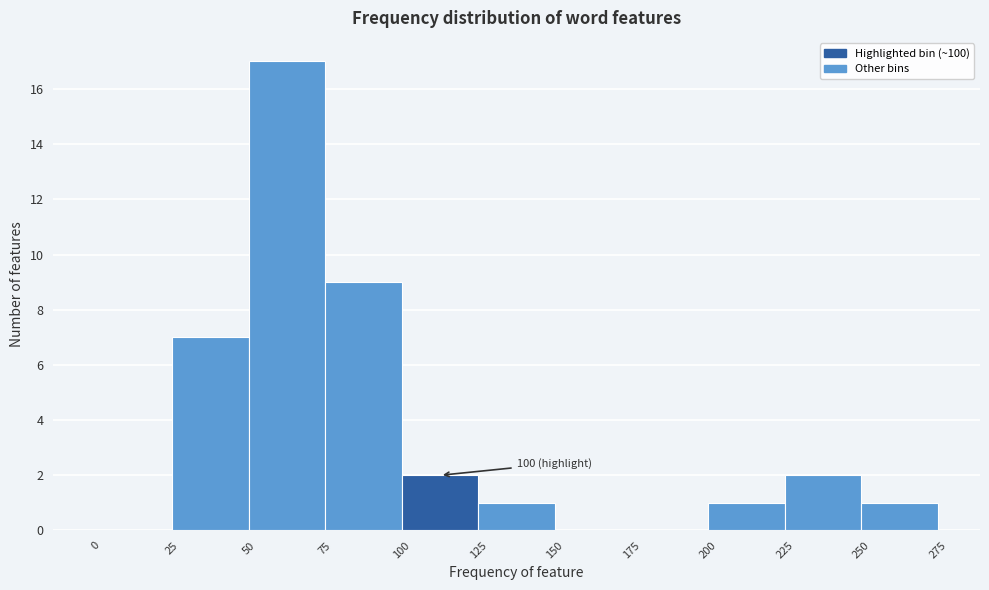

Which range on the x-axis has the tallest bar?

50 to 75